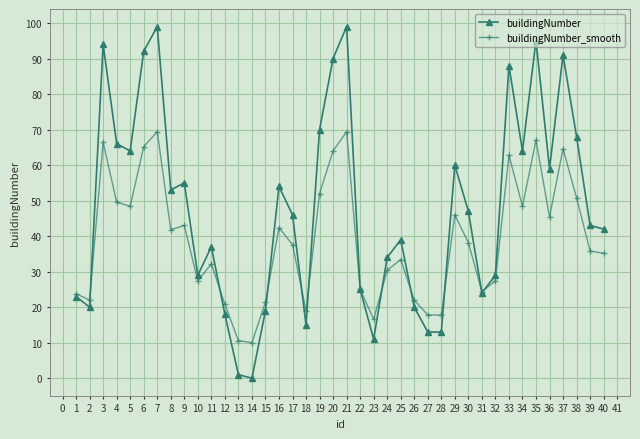

What is the minimum value for buildingNumber_smooth?

10.0